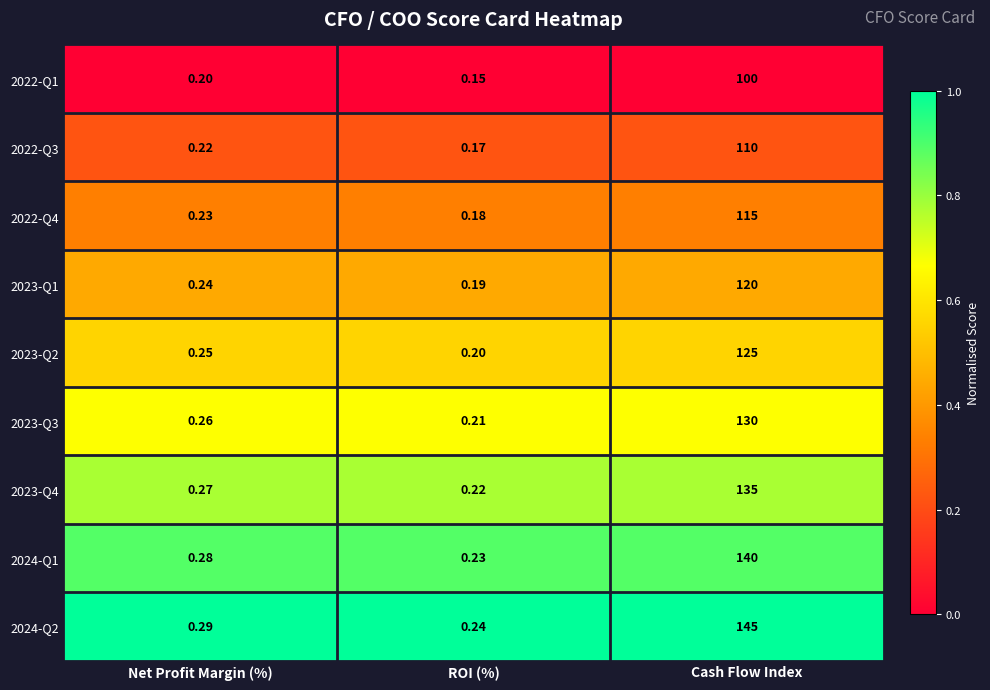

Where is 2023-Q3 nearest to the value 65?

Net Profit Margin (%)